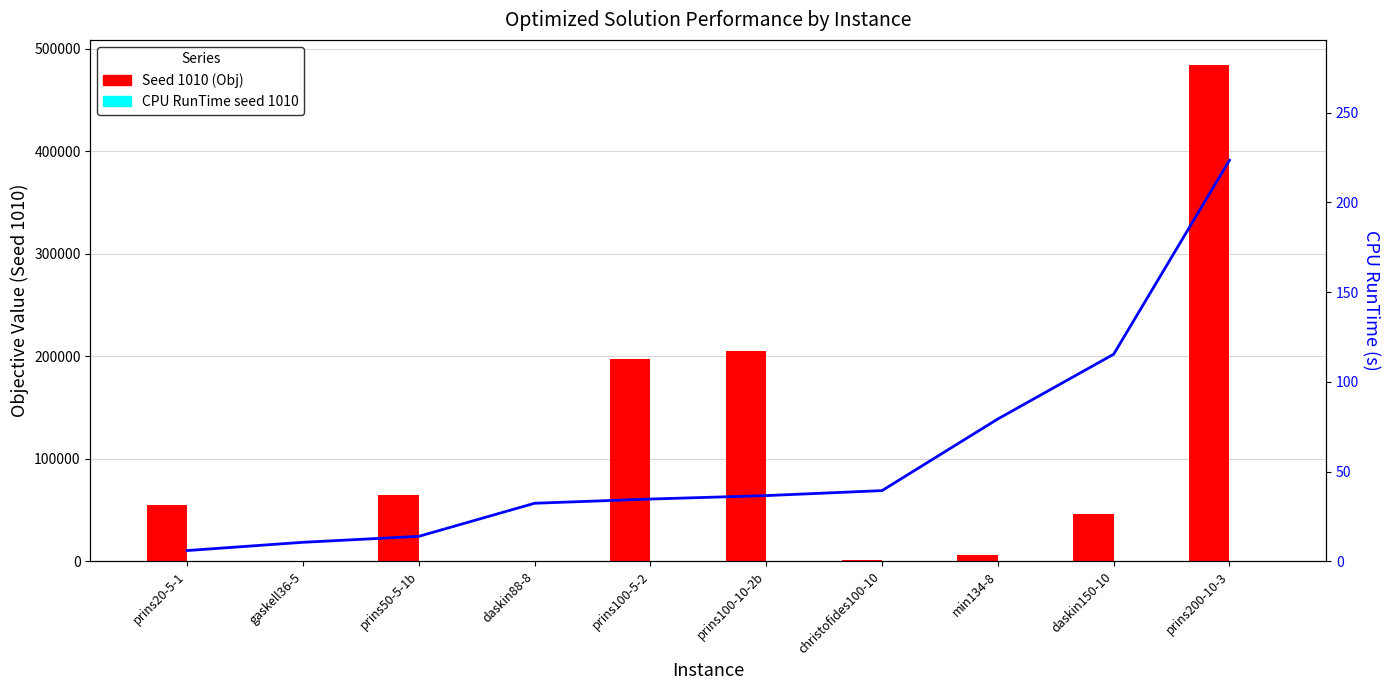

How many groups of bars are there?

10